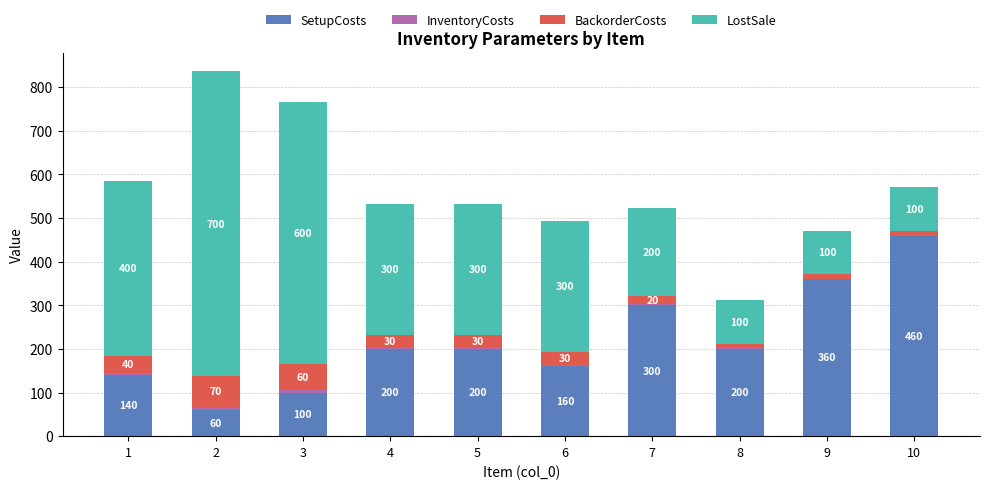

The SetupCosts series shows 60 at 2. True or false?

True